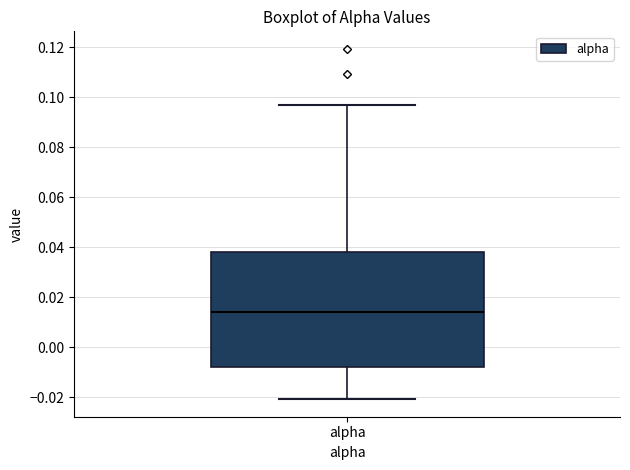

Where does the median line of the box for alpha sit on the y-axis? The values are not printed on the chart, so give them approximately, as read against the axis.

0.014